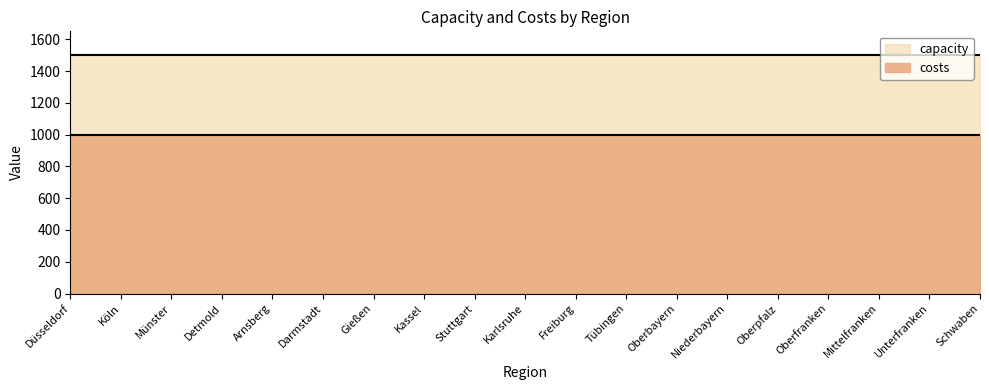

What are all the series names shown in the legend?

capacity, costs